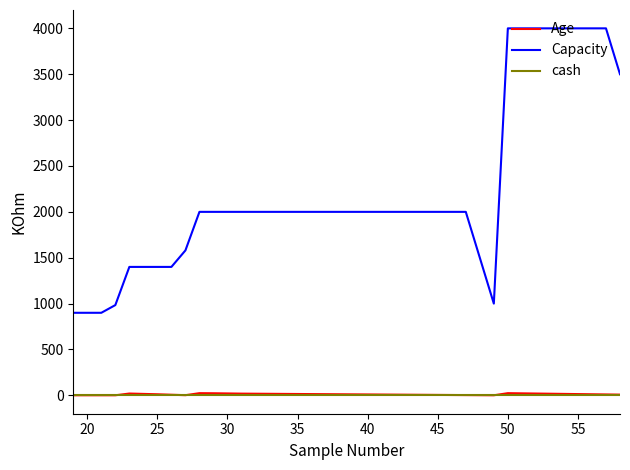

Is this an area chart (filled region under the line)?

No